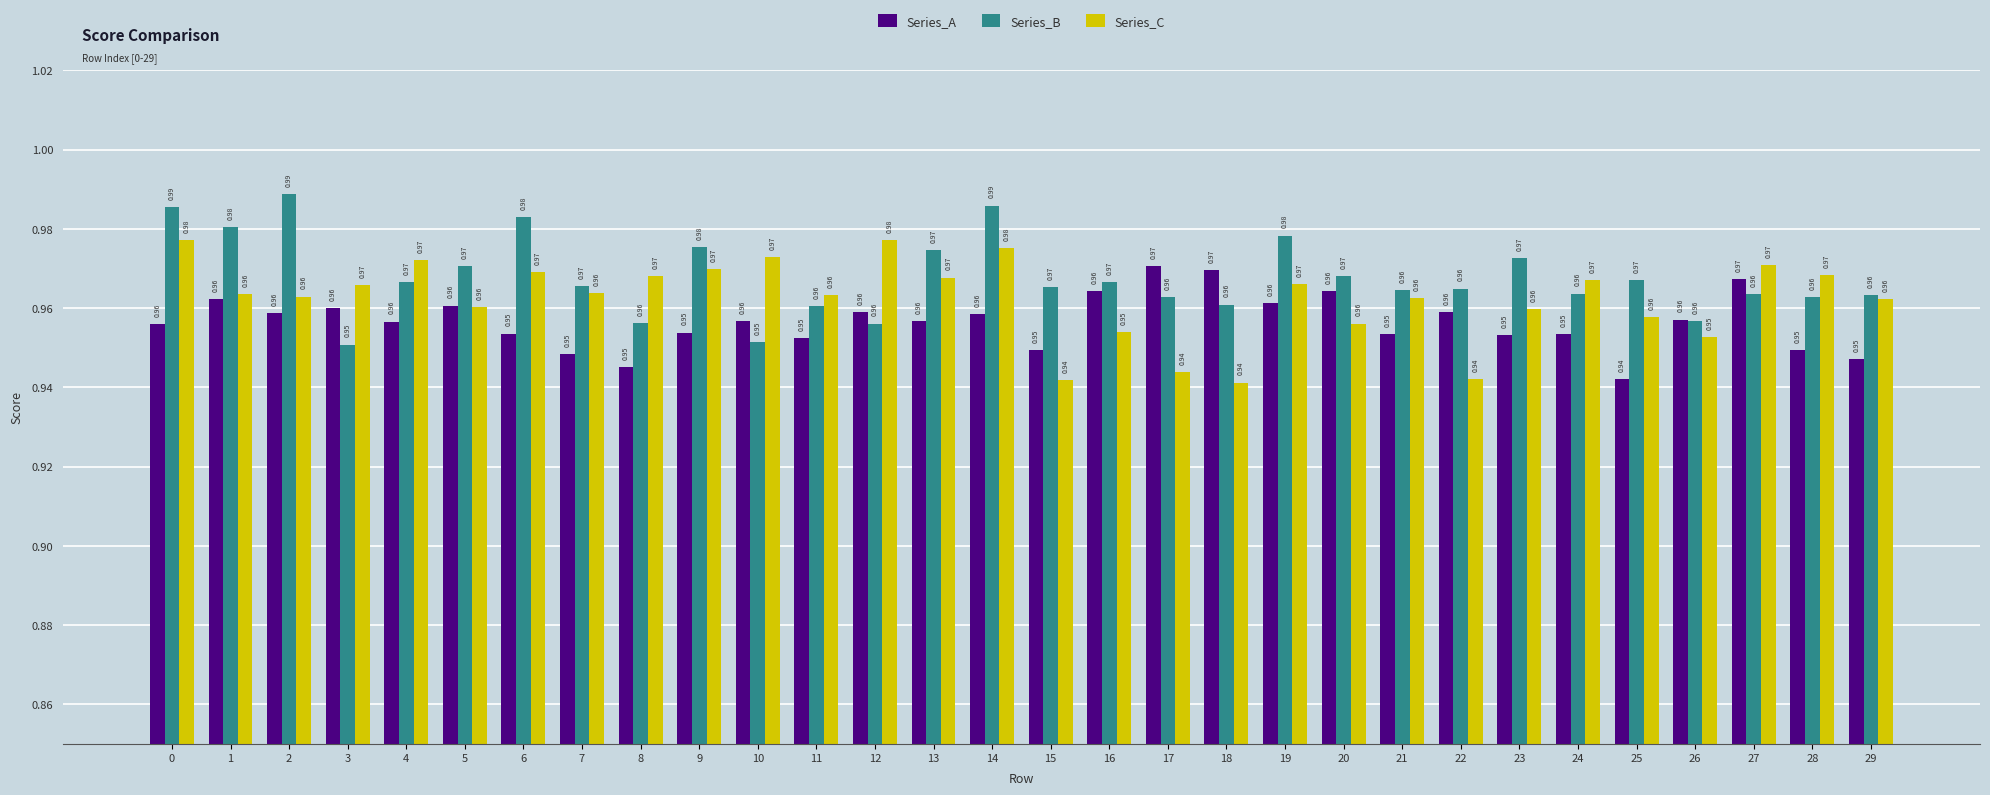

Rank the series by their maximum value, from lowest to highest.

Series_A, Series_C, Series_B